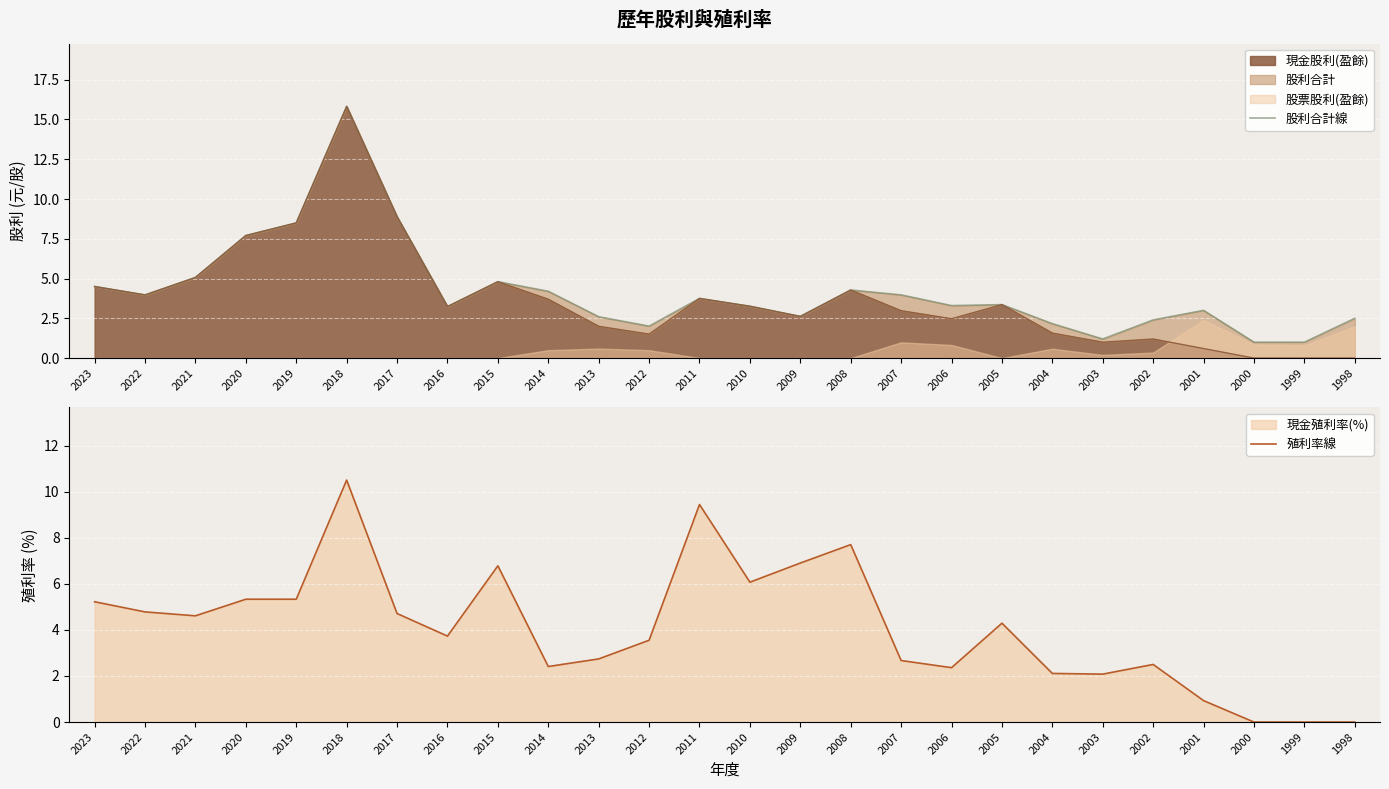

Read the 股利合計線 value at 2023.

4.5